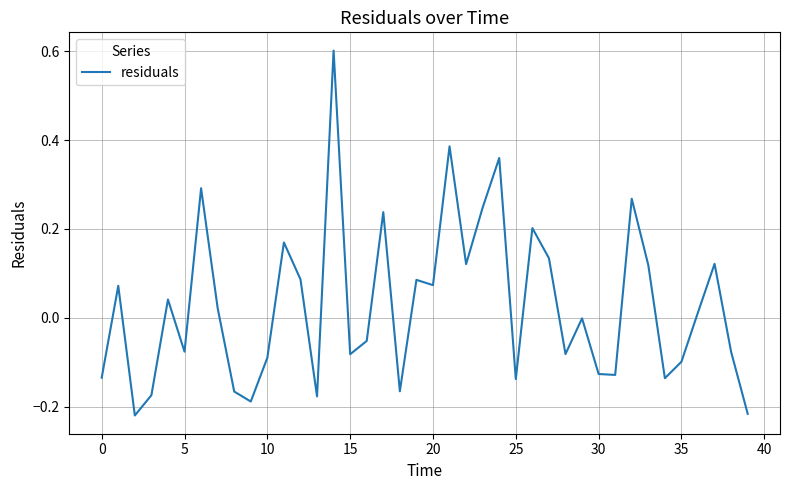

How many interior local peaks (higher than both neighbors) does the data have?

13